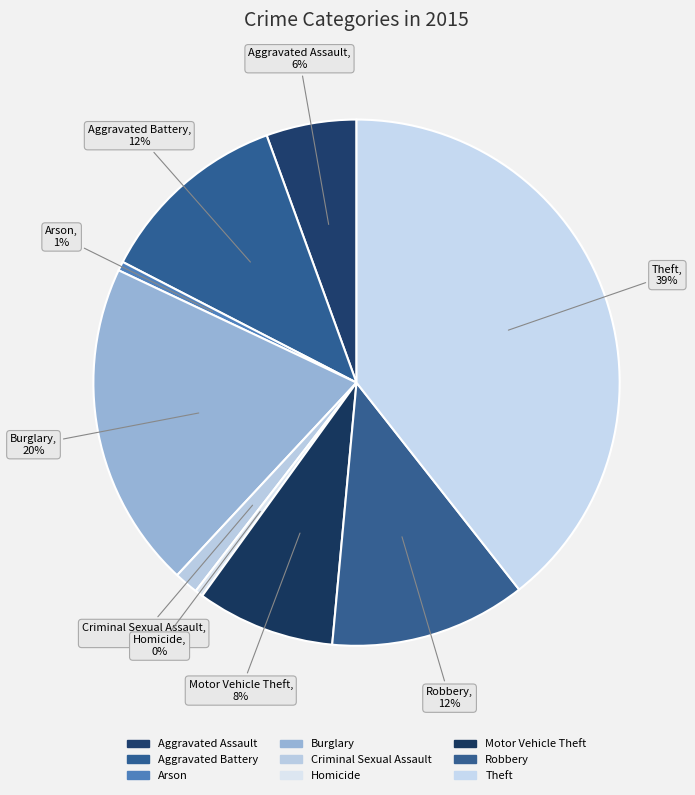

How many segments does this pie chart have?

9